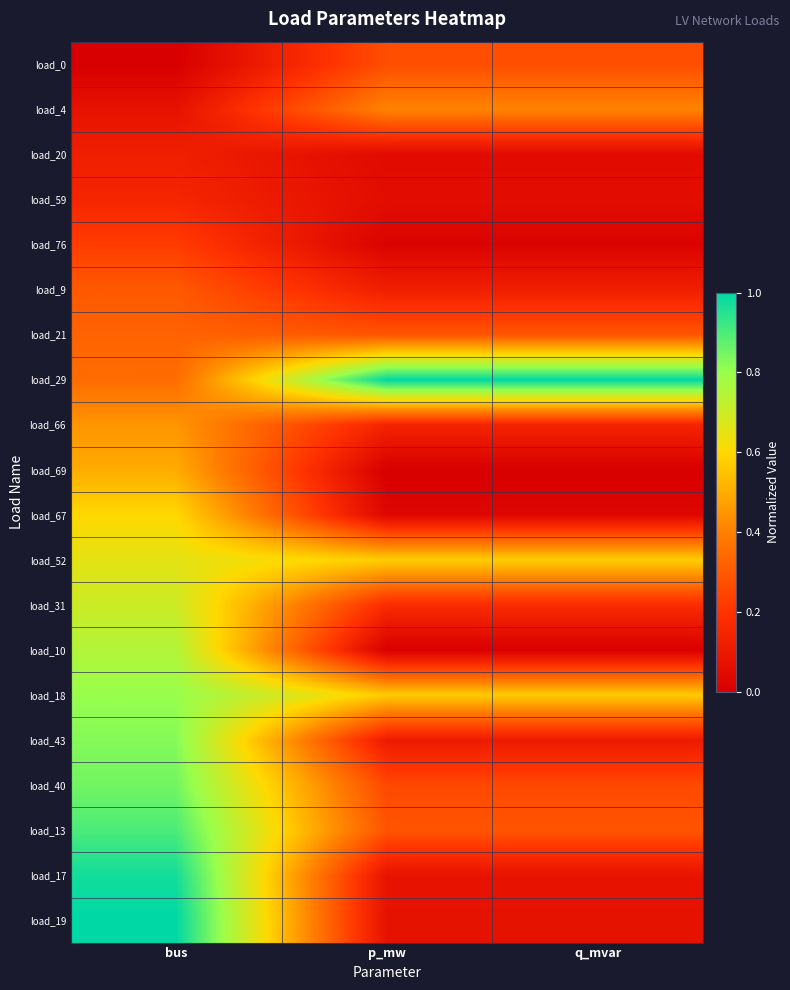

What is the spread (max minus min) of values at p_mw?

1.0